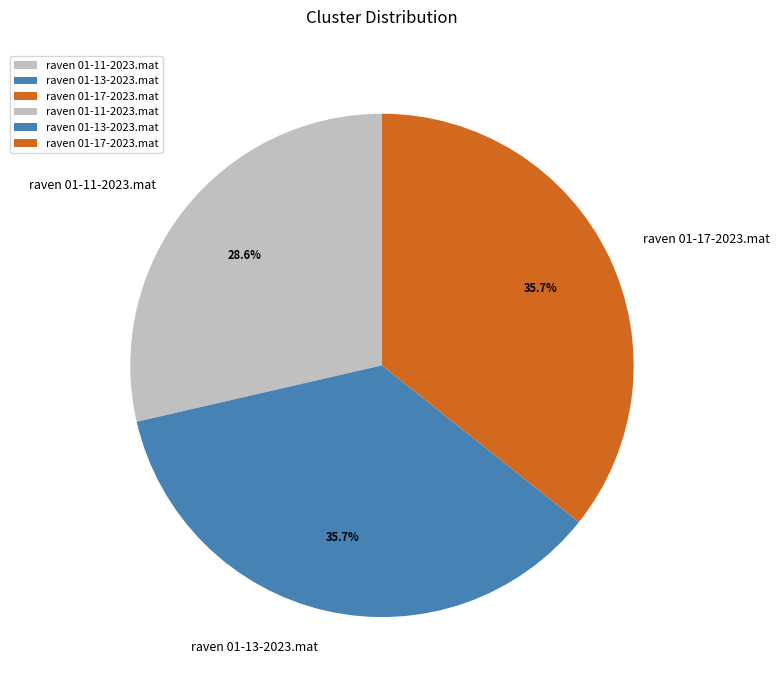

To the nearest percent, what portion does raven 01-17-2023.mat represent?

36%